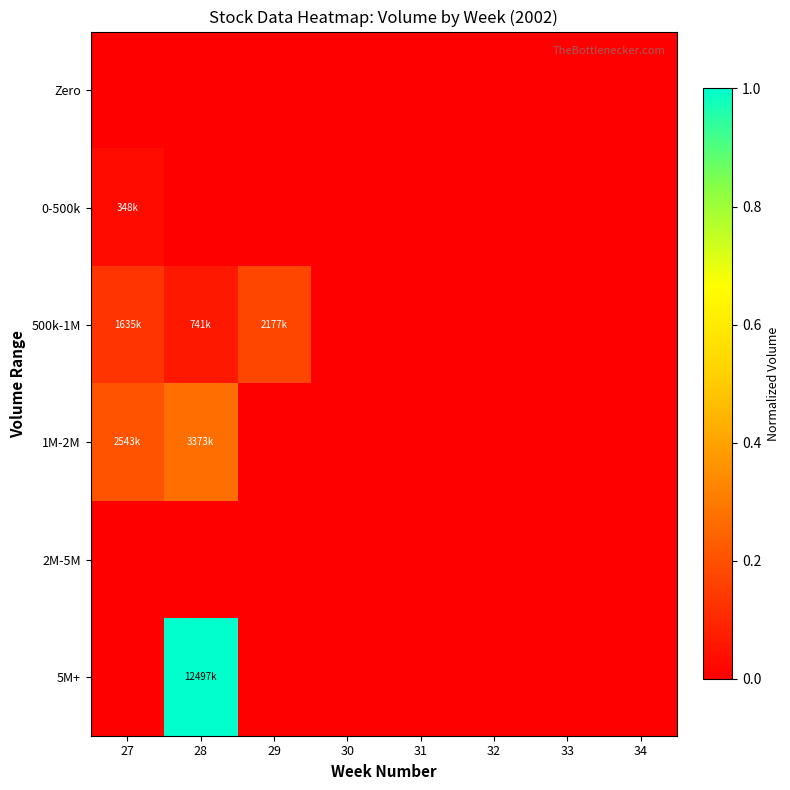

Reading left to right, list all the values displayed in this chart.

Zero: 27=0.0	28=0.0	29=0.0	30=0.0	31=0.0	32=0.0	33=0.0	34=0.0
0-500k: 27=0.0	28=0.0	29=0.0	30=0.0	31=0.0	32=0.0	33=0.0	34=0.0
500k-1M: 27=0.1	28=0.1	29=0.2	30=0.0	31=0.0	32=0.0	33=0.0	34=0.0
1M-2M: 27=0.2	28=0.3	29=0.0	30=0.0	31=0.0	32=0.0	33=0.0	34=0.0
2M-5M: 27=0.0	28=0.0	29=0.0	30=0.0	31=0.0	32=0.0	33=0.0	34=0.0
5M+: 27=0.0	28=1.0	29=0.0	30=0.0	31=0.0	32=0.0	33=0.0	34=0.0